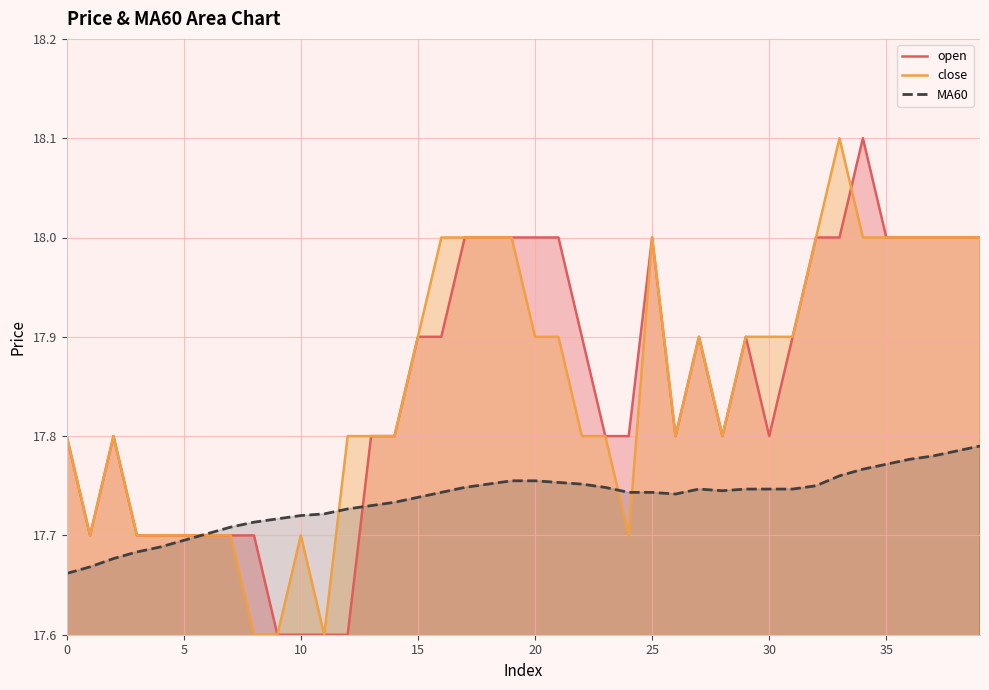

What is the lowest value of the close series?

17.6